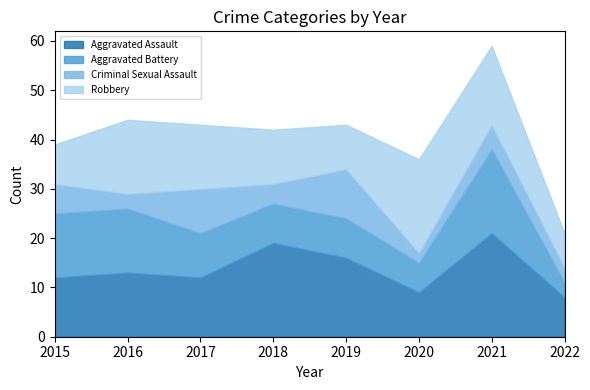

Which series has the largest total across all categories?

Aggravated Assault